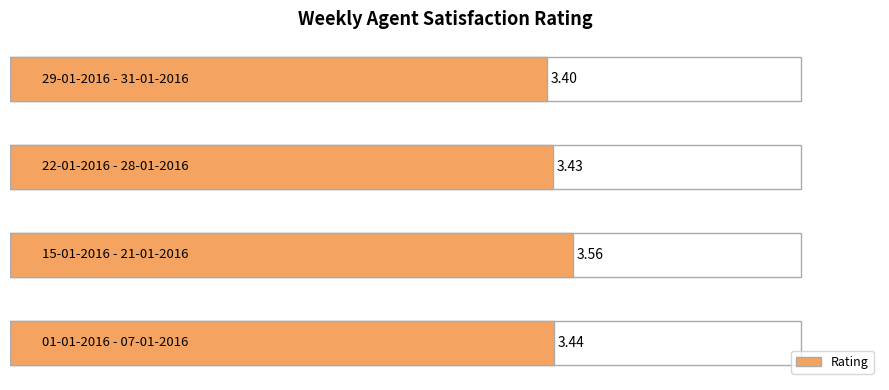

What is the greatest value displayed?

3.6